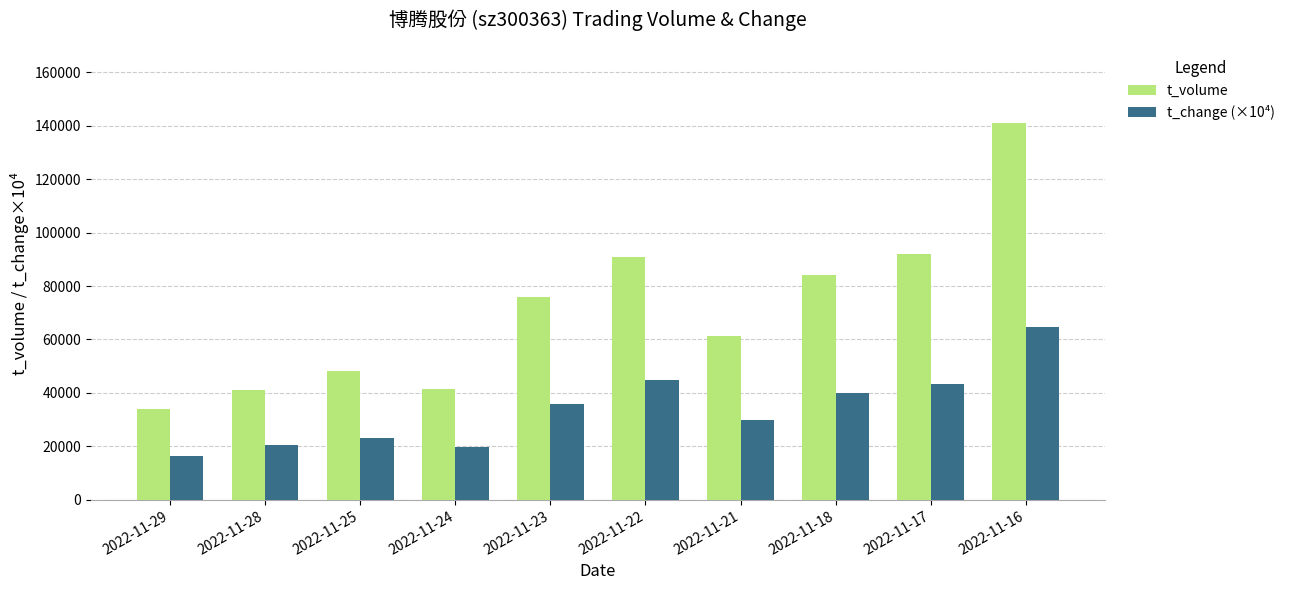

True or false: t_change (×10⁴) has a value of 20500 at 2022-11-28.

True